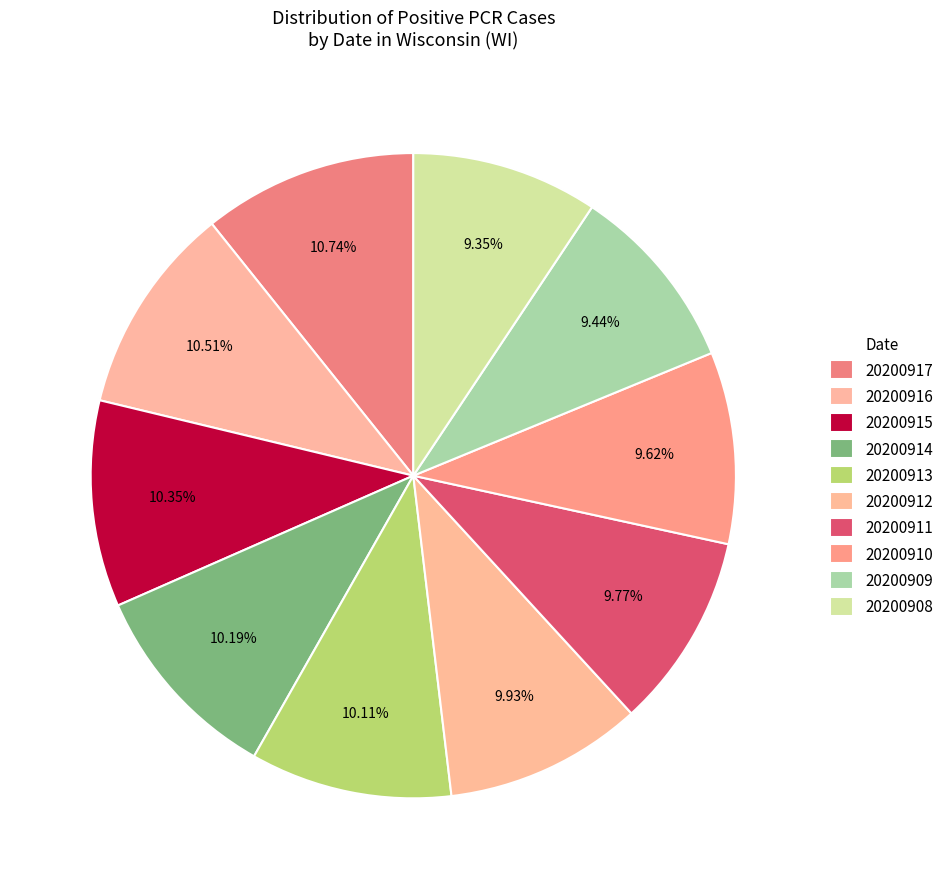

Which slice is the largest?

20200917